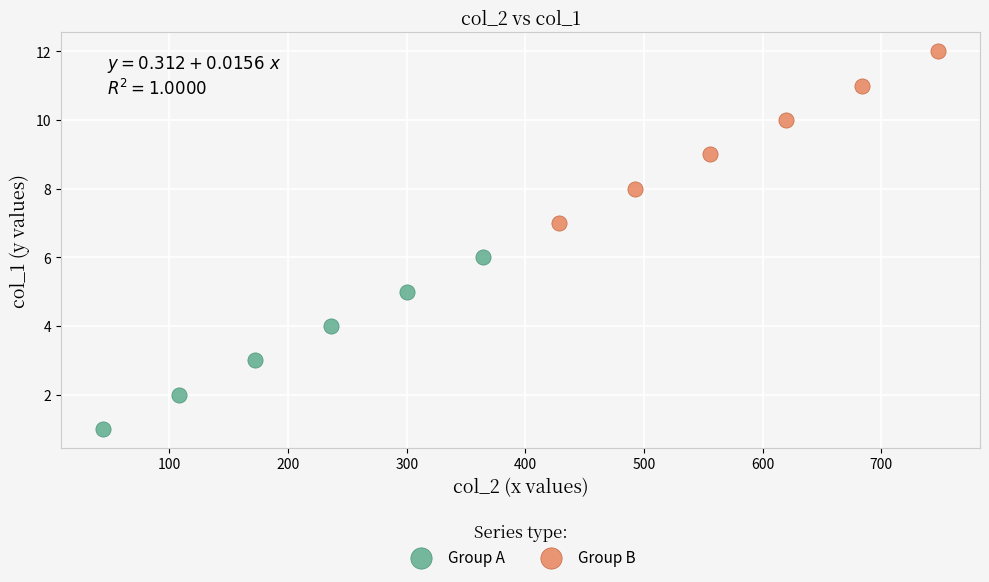

Which series reaches the minimum Y coordinate?

Group A